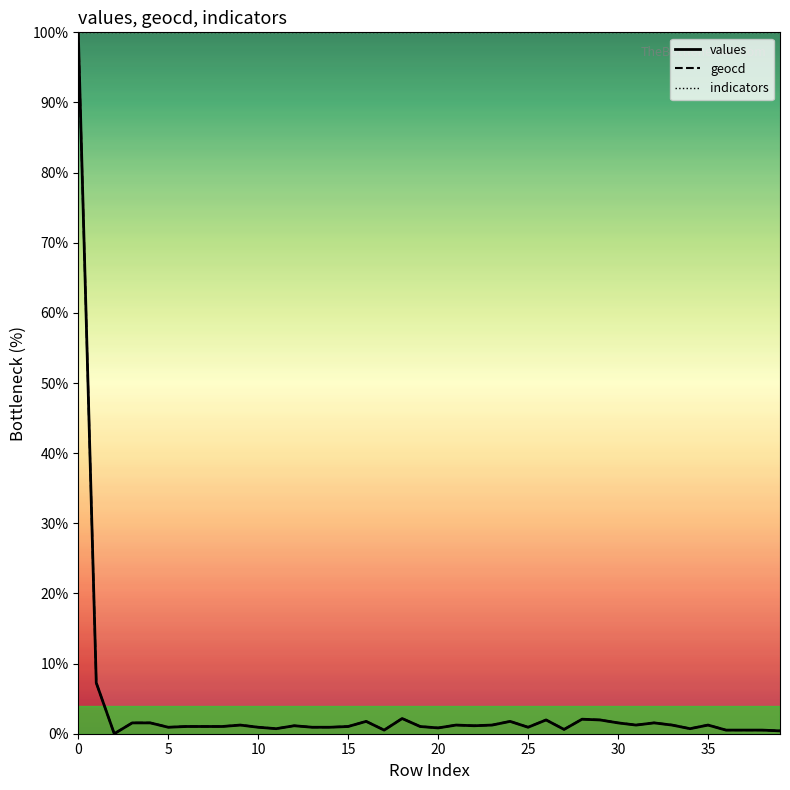

True or false: geocd and values intersect in this chart.

False